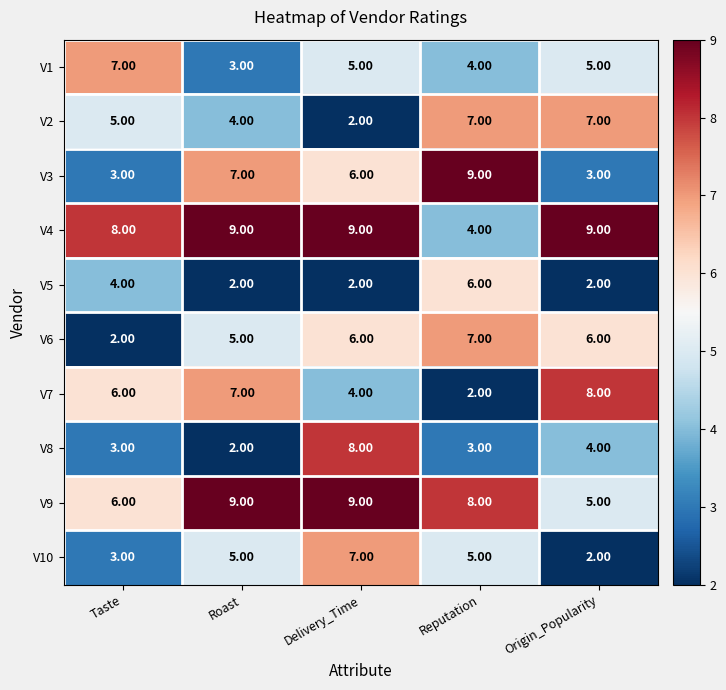

Which series has the largest range (max minus min)?

V3